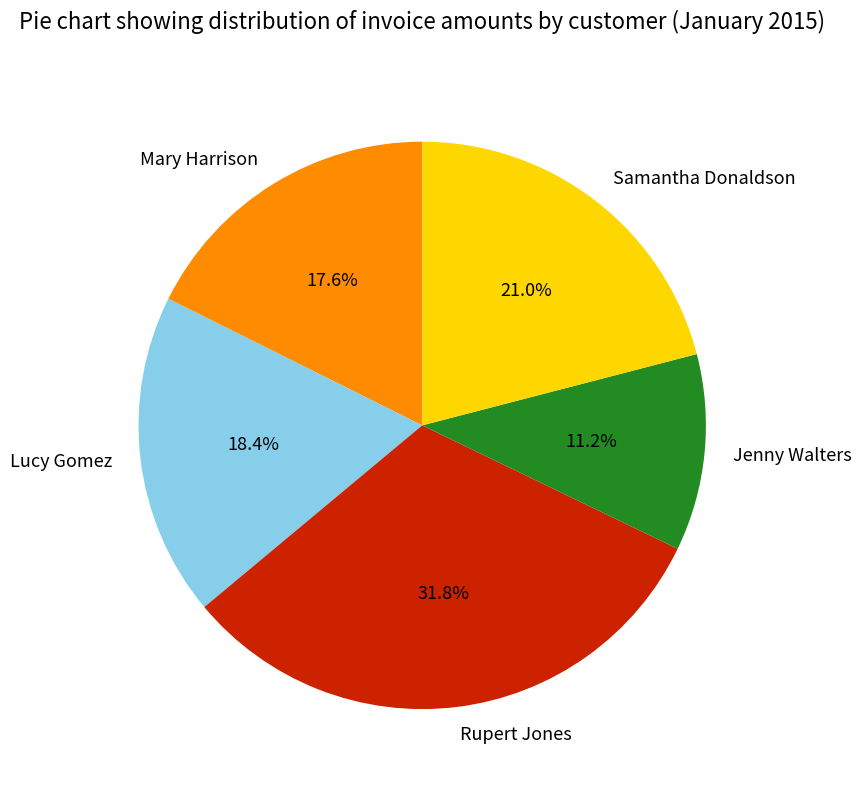

Is the sum of Samantha Donaldson and Rupert Jones greater than half?

Yes